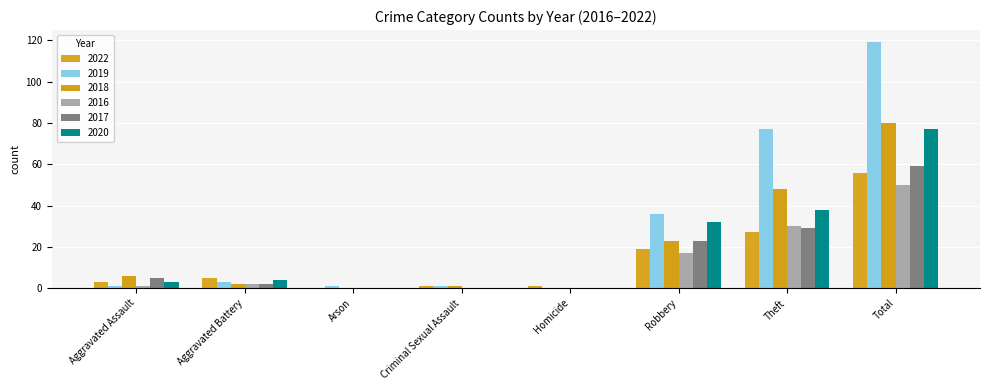

The 2016 series shows -21 at Homicide. True or false?

False